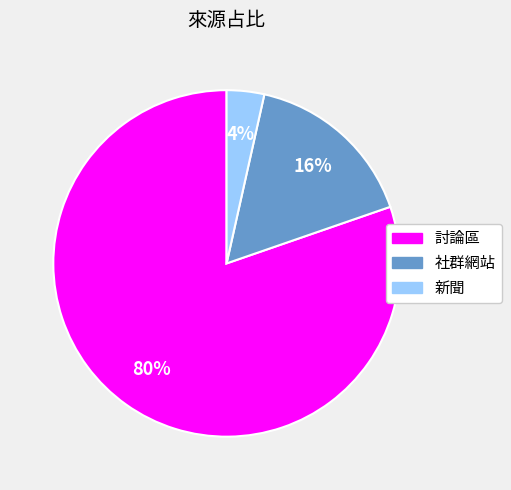

True or false: 討論區 accounts for 75% of the total.

False